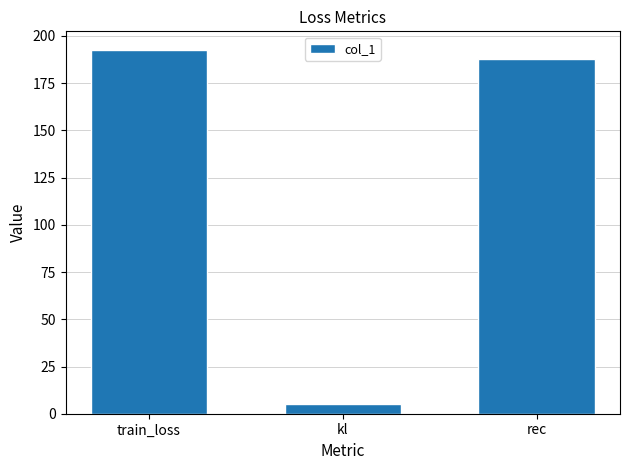

At which label does the data first exceed 187?

train_loss